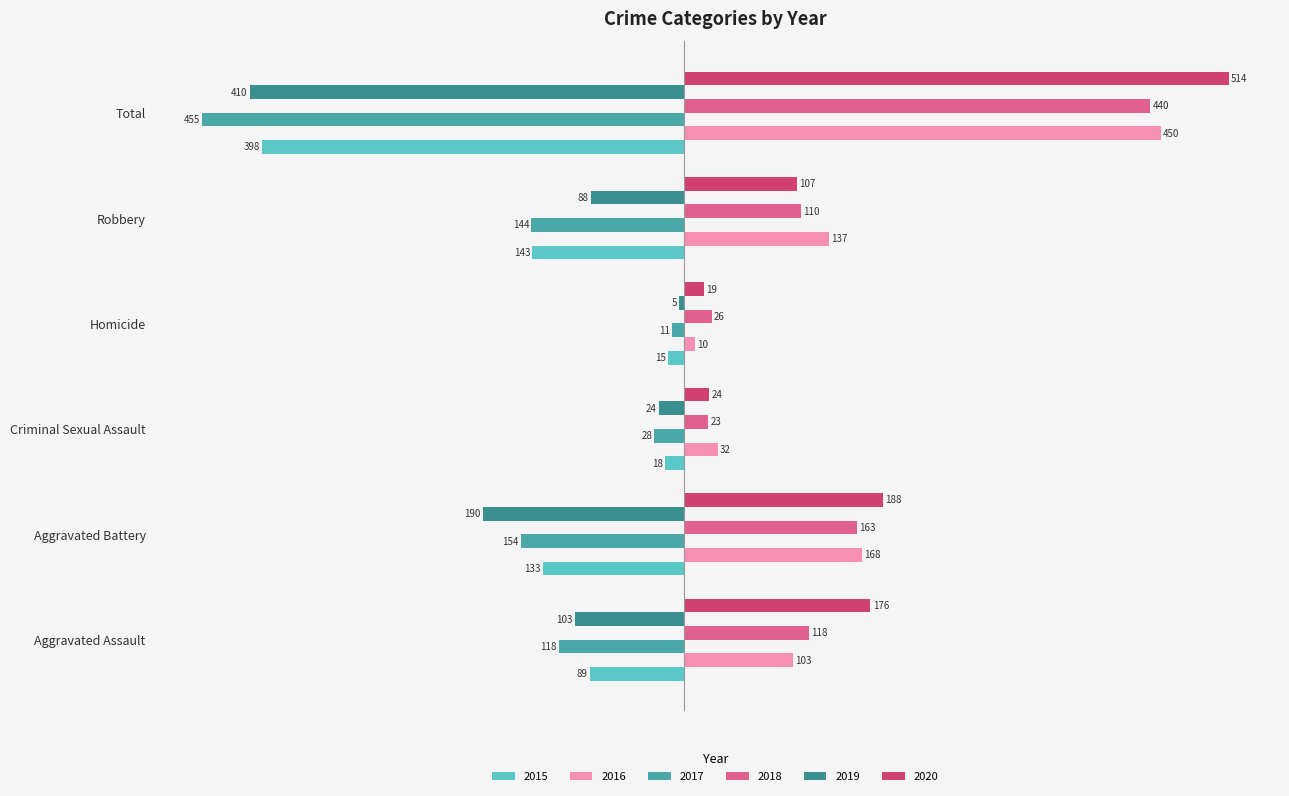

What is the spread (max minus min) of values at Total?

969